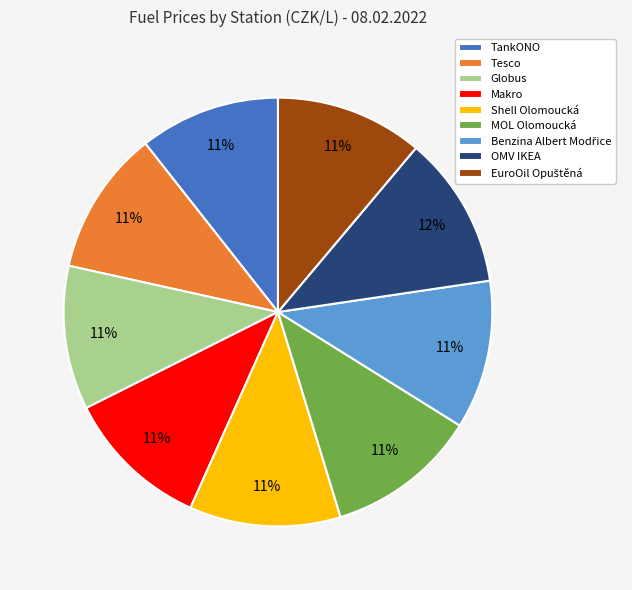

How many slices are in this pie chart?

9